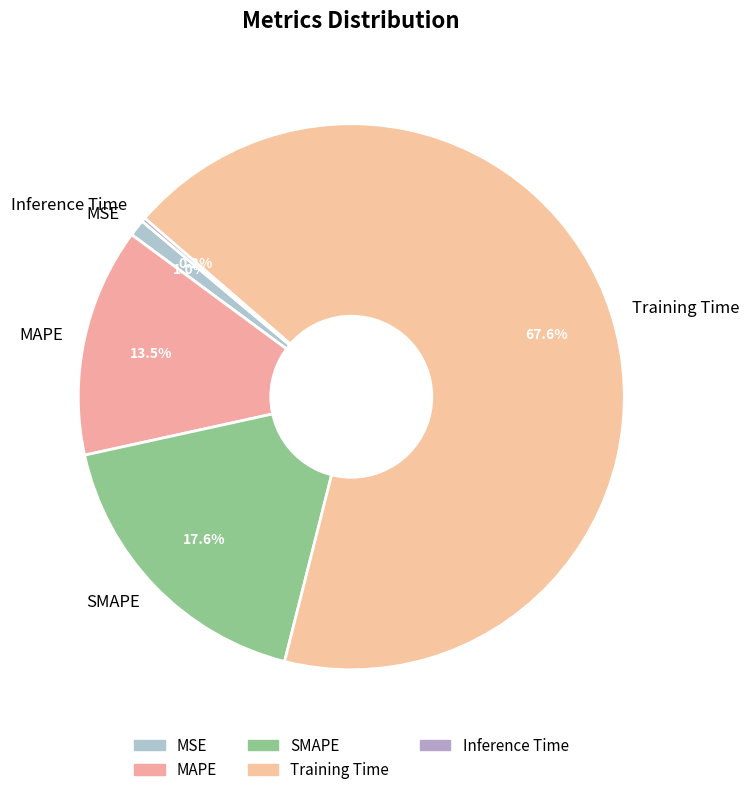

Which category accounts for the majority?

Training Time